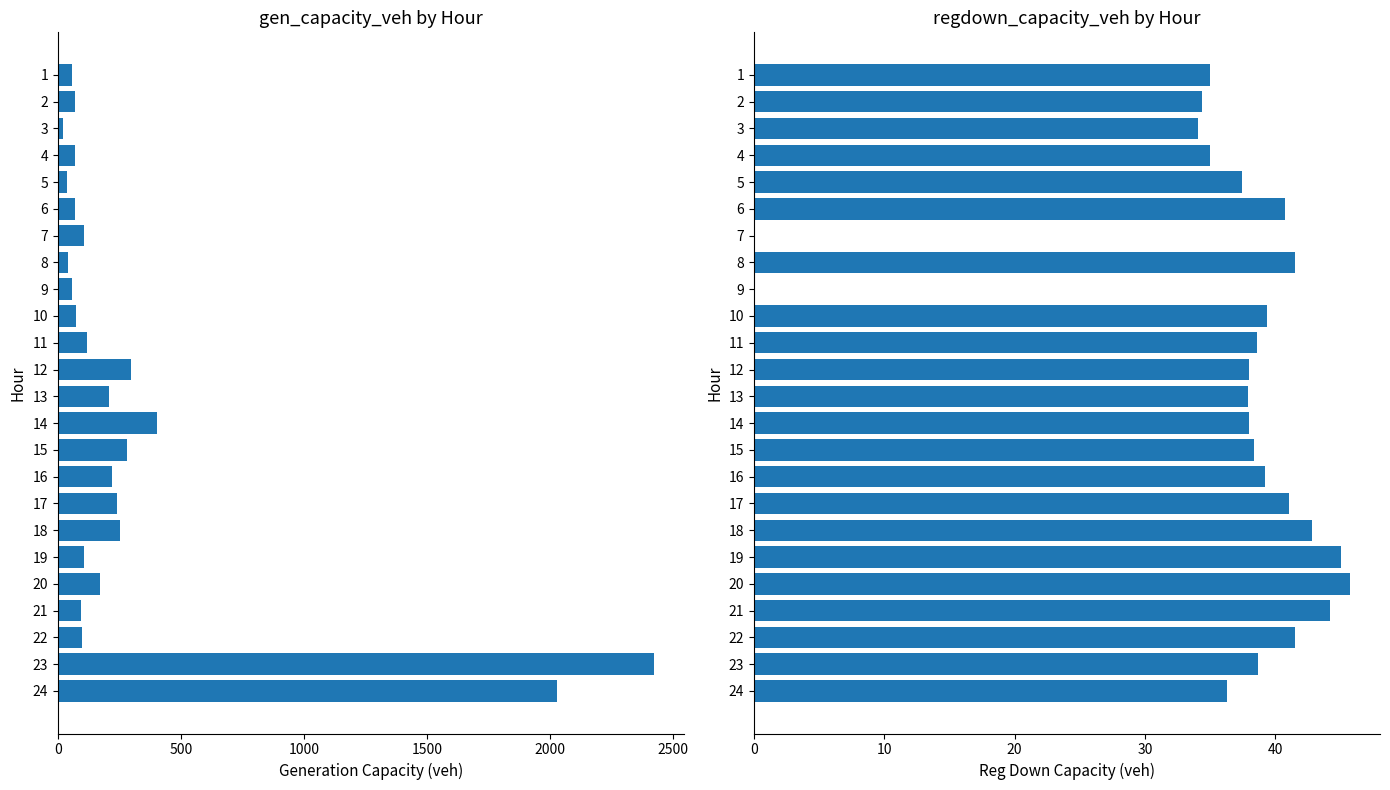

The gen_capacity_veh series shows 61.0 at 5. True or false?

False